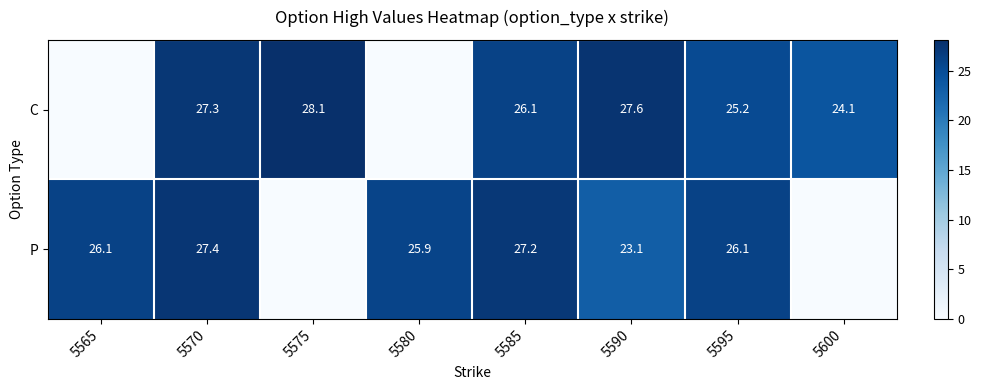

Is the value of P at 5565 greater than the value of C at 5575?

No